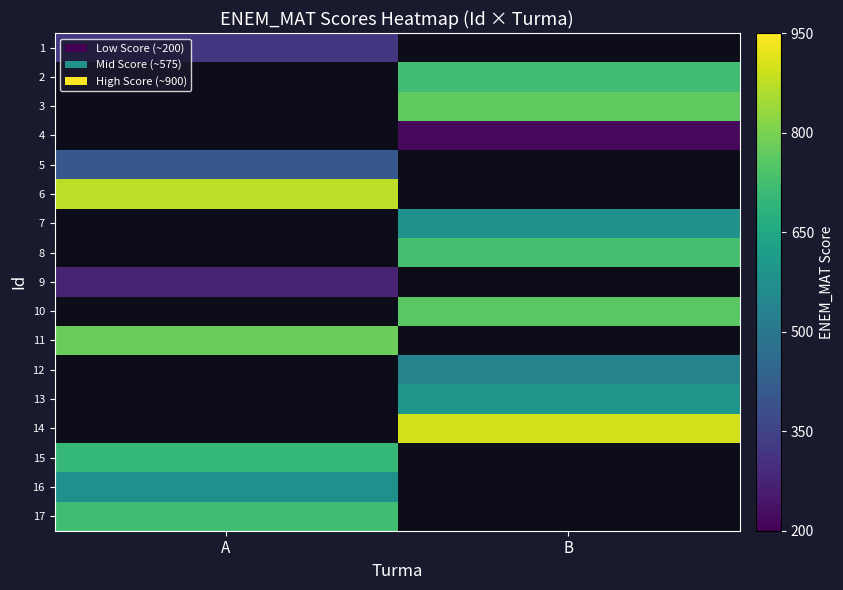

How many values in 8 are above zero?

1